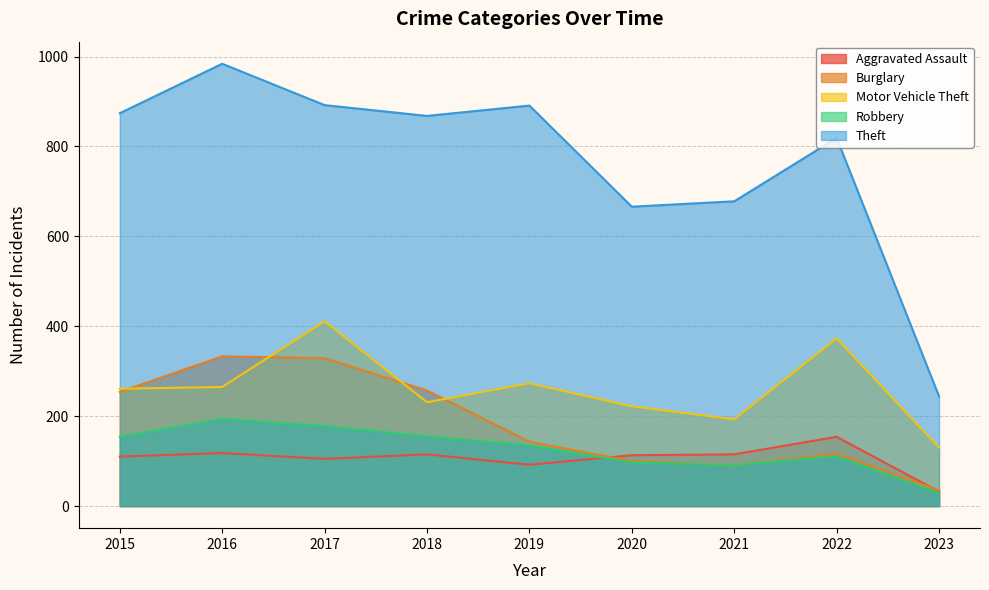

What is the difference between the highest and lowest values at 2023?

215